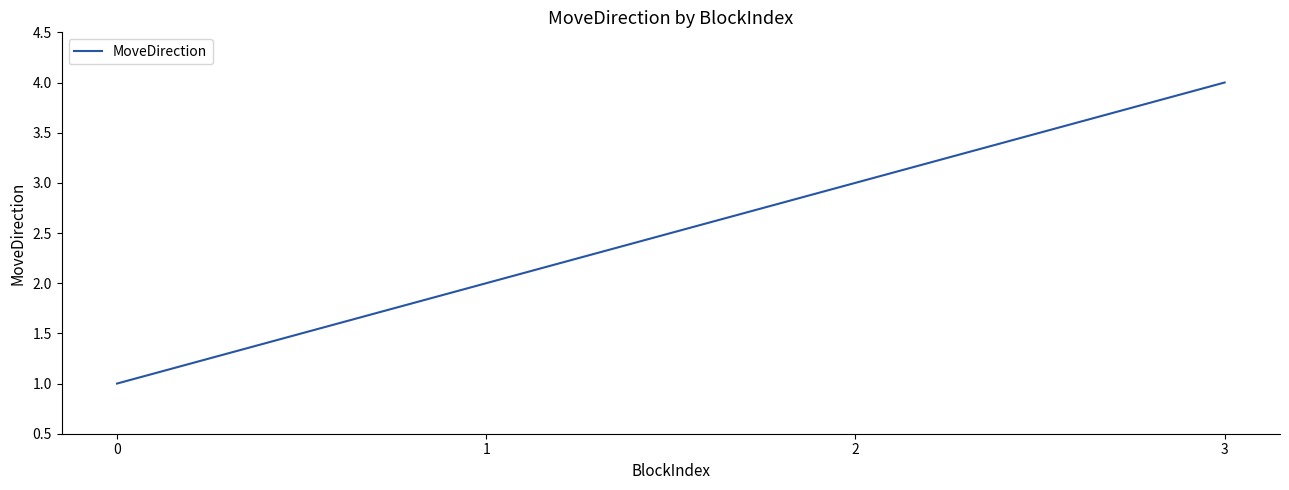

True or false: the data shows 1 at 2.

False